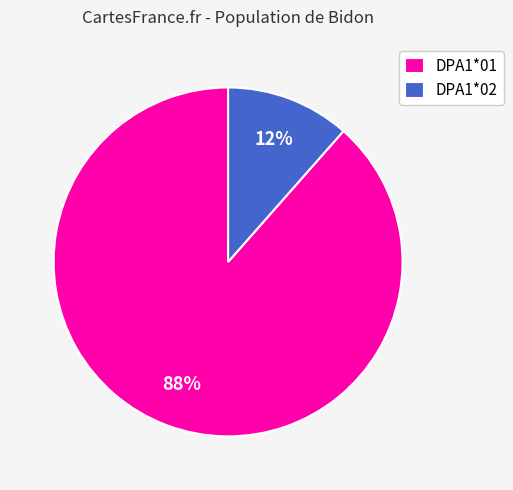

Between DPA1*02 and DPA1*01, which is larger?

DPA1*01